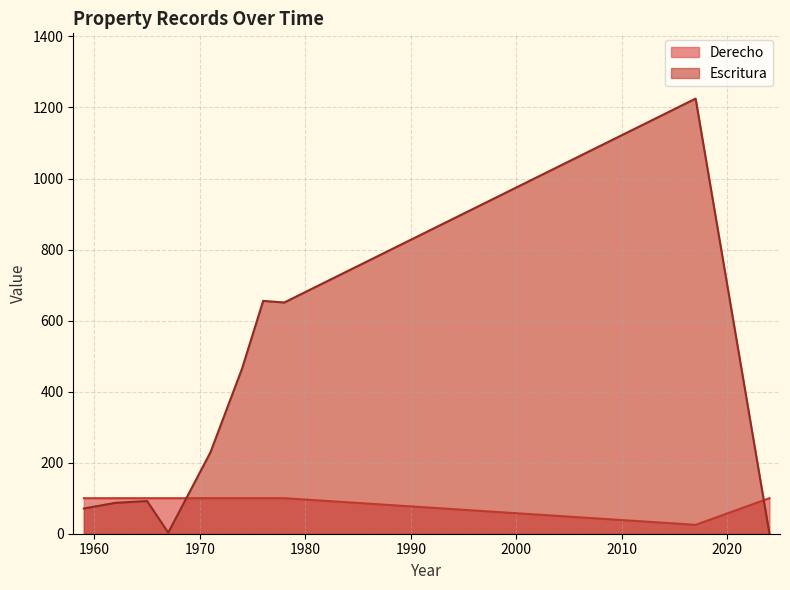

List the series in order of their overall mean, lowest first.

Derecho, Escritura